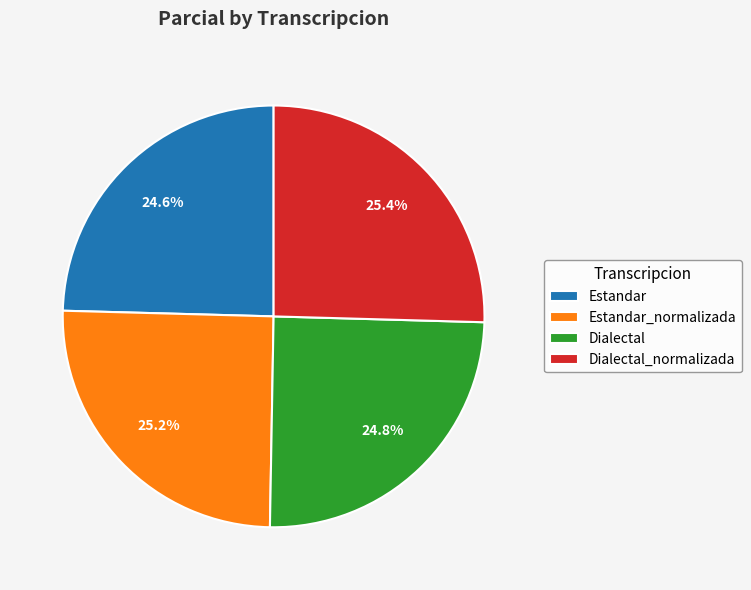

What is the ratio of the value at Estandar to the value at Dialectal?

1.0